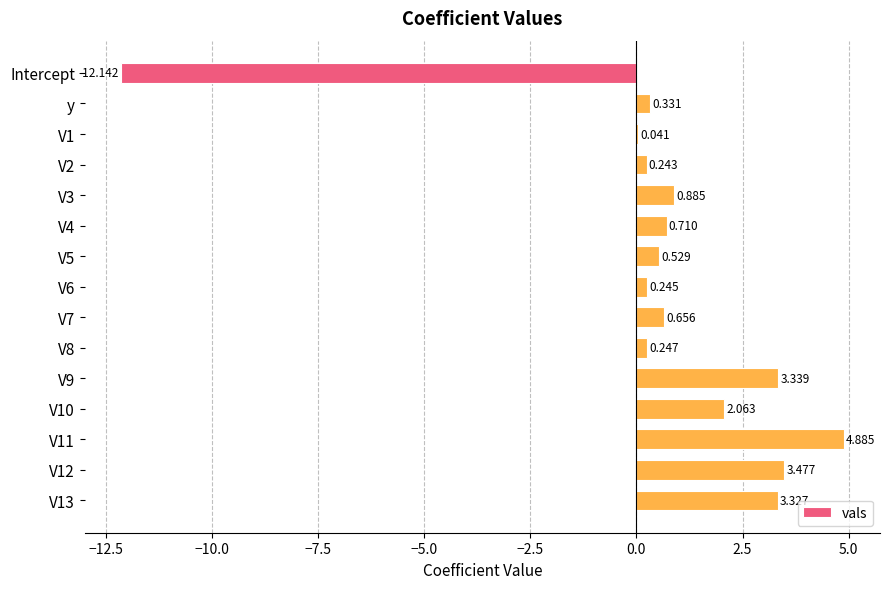

Are the bars horizontal?

Yes